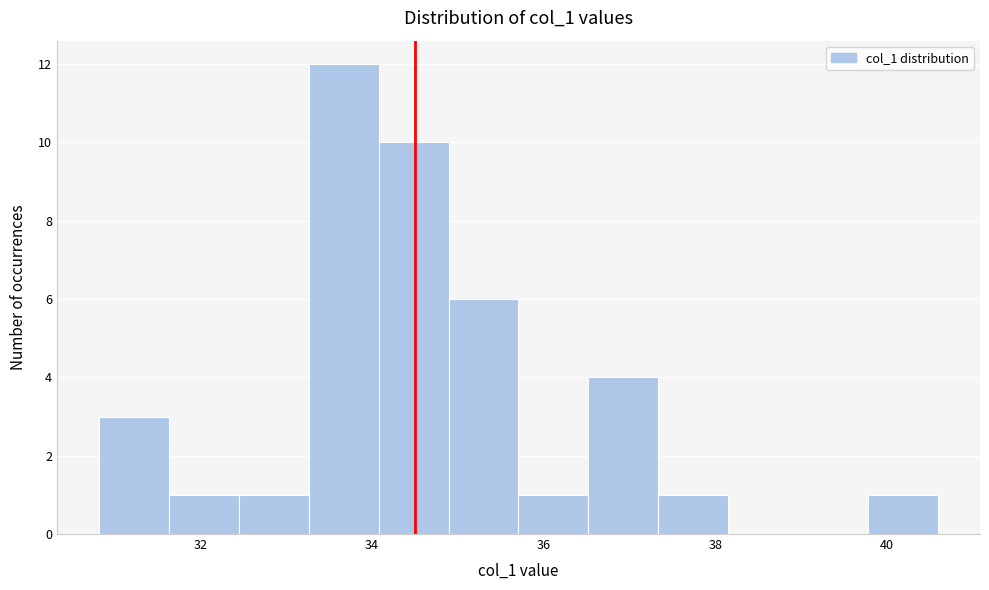

Reading left to right, transcribe this chart: for each bar, give the range it covers on the x-axis and its height. Neither the bar edges nor the heights are printed on the chart, so give them approximately, as read against the axes.

30.8 to 31.6: 3
31.6 to 32.4: 1
32.4 to 33.2: 1
33.2 to 34.0: 12
34.0 to 34.8: 10
34.8 to 35.8: 6
35.8 to 36.6: 1
36.6 to 37.4: 4
37.4 to 38.2: 1
38.2 to 39.0: 0
39.0 to 39.8: 0
39.8 to 40.6: 1